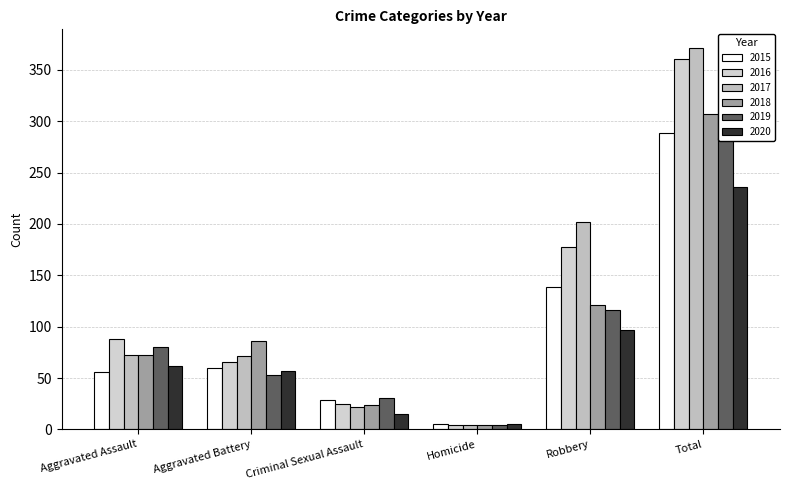

Between Aggravated Battery and Criminal Sexual Assault, which series saw the biggest shift?

2018